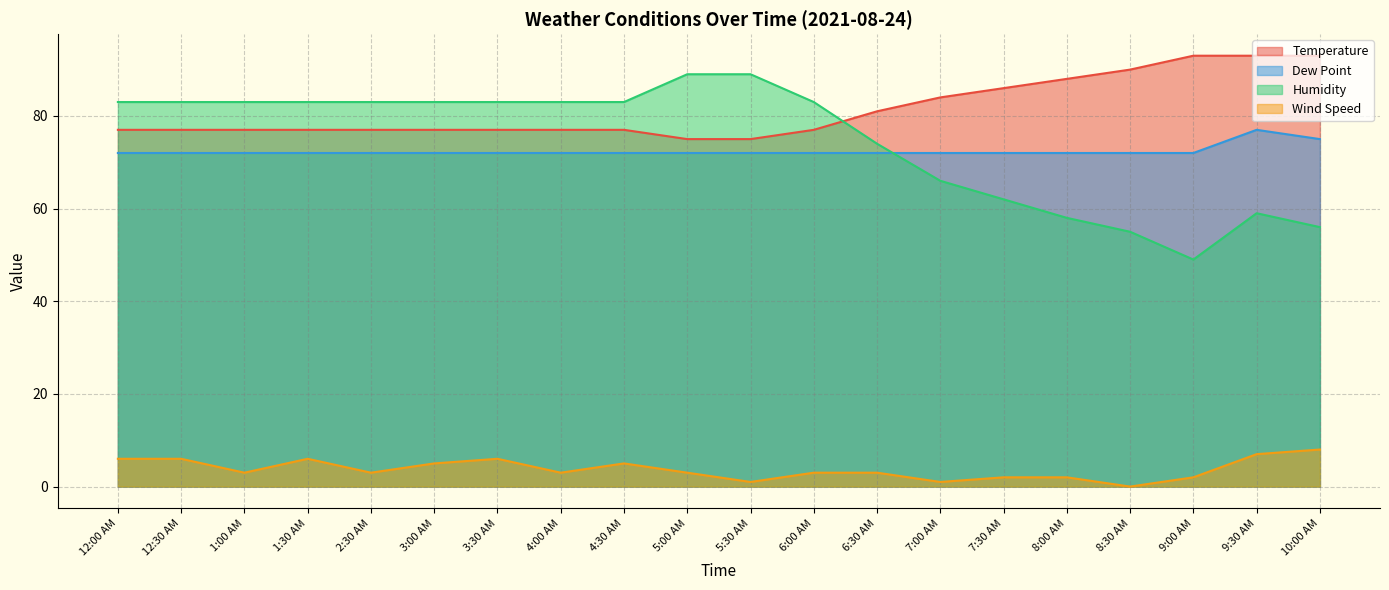

Reading left to right, list all the values displayed in this chart.

Temperature: 12:00 AM=77	12:30 AM=77	1:00 AM=77	1:30 AM=77	2:30 AM=77	3:00 AM=77	3:30 AM=77	4:00 AM=77	4:30 AM=77	5:00 AM=75	5:30 AM=75	6:00 AM=77	6:30 AM=81	7:00 AM=84	7:30 AM=86	8:00 AM=88	8:30 AM=90	9:00 AM=93	9:30 AM=93	10:00 AM=93
Dew Point: 12:00 AM=72	12:30 AM=72	1:00 AM=72	1:30 AM=72	2:30 AM=72	3:00 AM=72	3:30 AM=72	4:00 AM=72	4:30 AM=72	5:00 AM=72	5:30 AM=72	6:00 AM=72	6:30 AM=72	7:00 AM=72	7:30 AM=72	8:00 AM=72	8:30 AM=72	9:00 AM=72	9:30 AM=77	10:00 AM=75
Humidity: 12:00 AM=83	12:30 AM=83	1:00 AM=83	1:30 AM=83	2:30 AM=83	3:00 AM=83	3:30 AM=83	4:00 AM=83	4:30 AM=83	5:00 AM=89	5:30 AM=89	6:00 AM=83	6:30 AM=74	7:00 AM=66	7:30 AM=62	8:00 AM=58	8:30 AM=55	9:00 AM=49	9:30 AM=59	10:00 AM=56
Wind Speed: 12:00 AM=6	12:30 AM=6	1:00 AM=3	1:30 AM=6	2:30 AM=3	3:00 AM=5	3:30 AM=6	4:00 AM=3	4:30 AM=5	5:00 AM=3	5:30 AM=1	6:00 AM=3	6:30 AM=3	7:00 AM=1	7:30 AM=2	8:00 AM=2	8:30 AM=0	9:00 AM=2	9:30 AM=7	10:00 AM=8